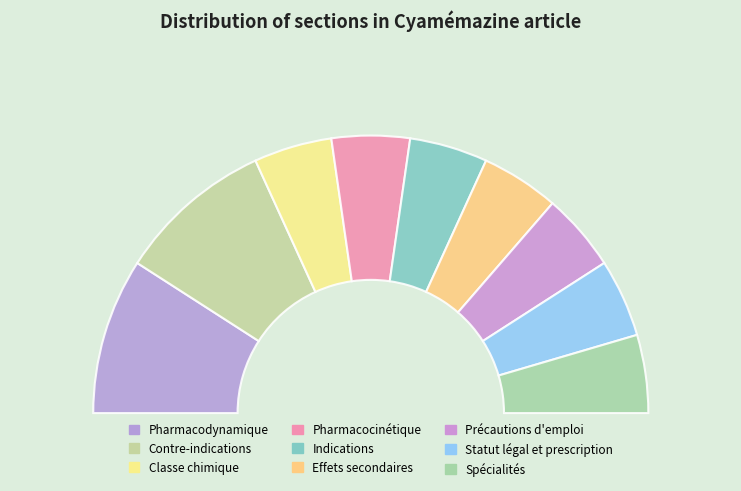

To the nearest percent, what is the difference between the largest and smallest slice percentages?

9%